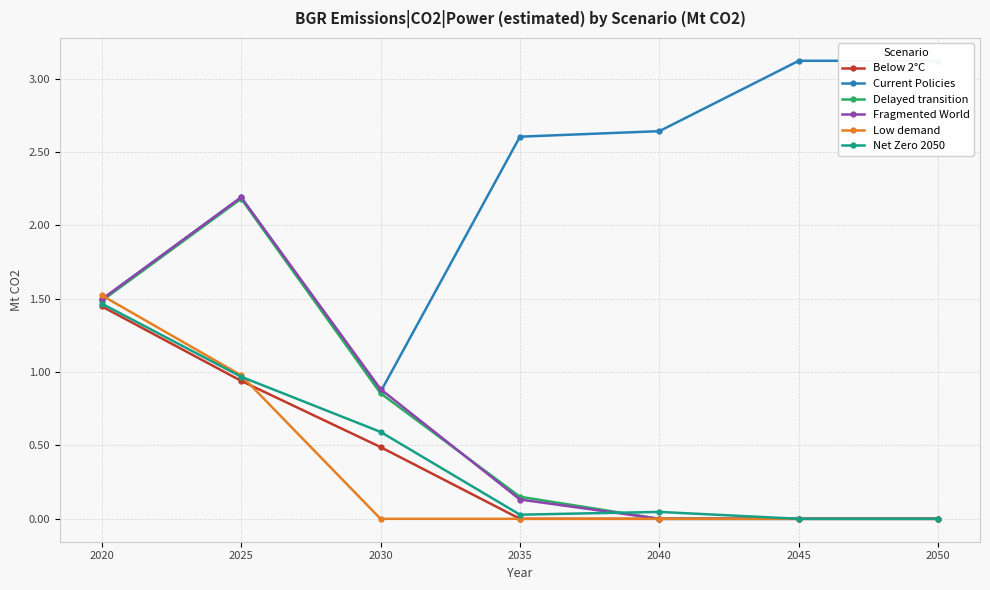

Which series has the largest total across all categories?

Current Policies